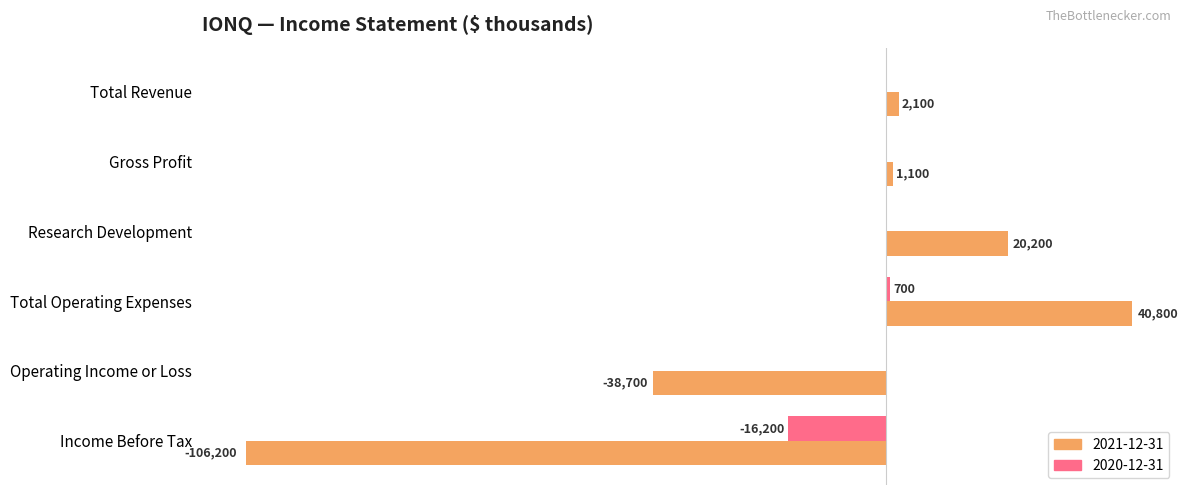

Is the value of 2021-12-31 at Operating Income or Loss greater than the value of 2020-12-31 at Income Before Tax?

No